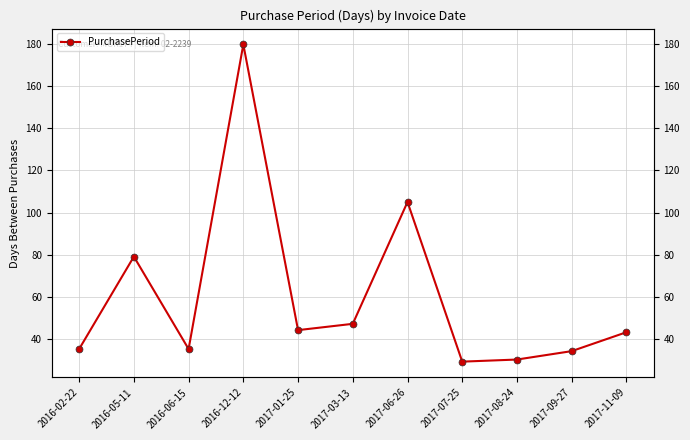

List the labels in order of value, largest first.

2016-12-12, 2017-06-26, 2016-05-11, 2017-03-13, 2017-01-25, 2017-11-09, 2016-02-22, 2016-06-15, 2017-09-27, 2017-08-24, 2017-07-25